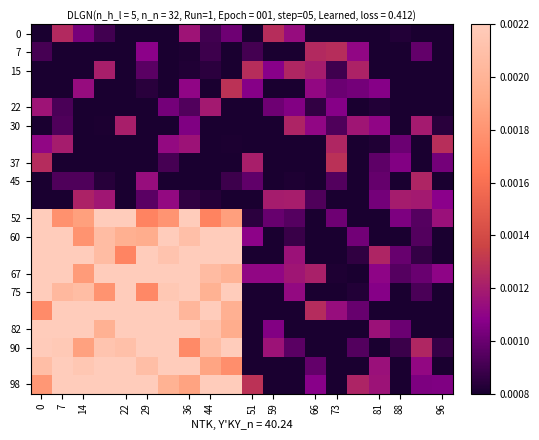

At which category is the sum across all series the highest?

7